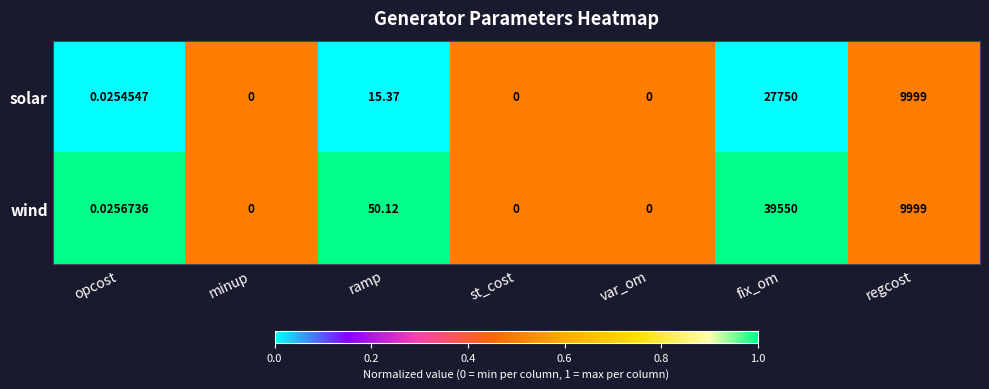

At which label is wind closest to 19775?

regcost